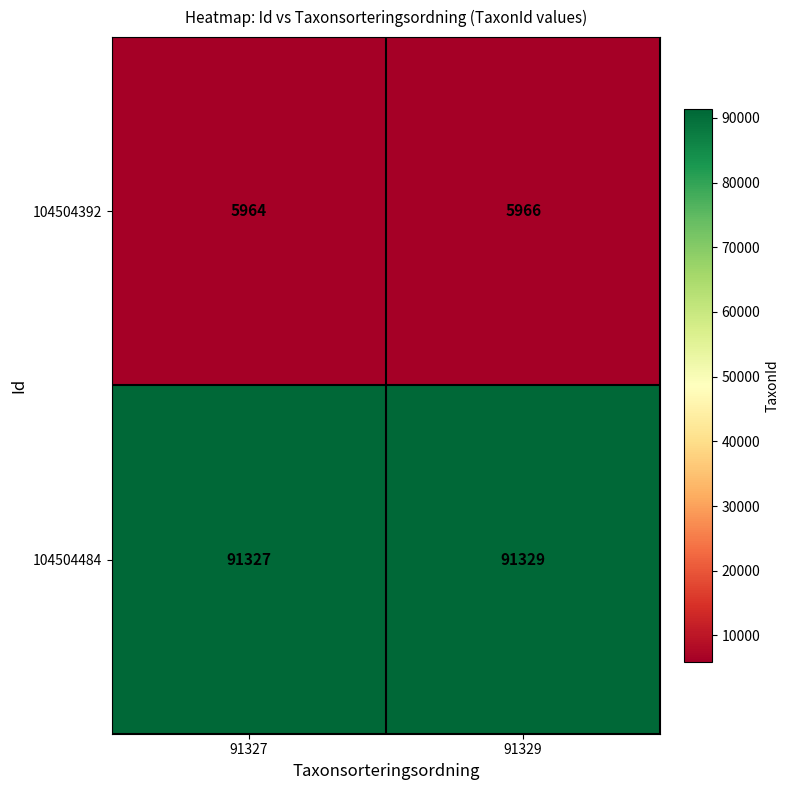

What is the spread (max minus min) of values at 91327?

85363